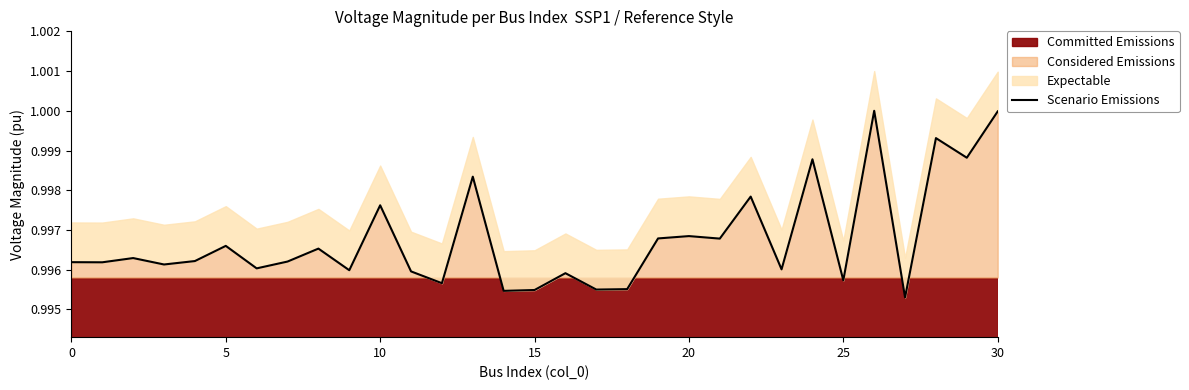

True or false: the data has more than 1 interior local peaks.

True